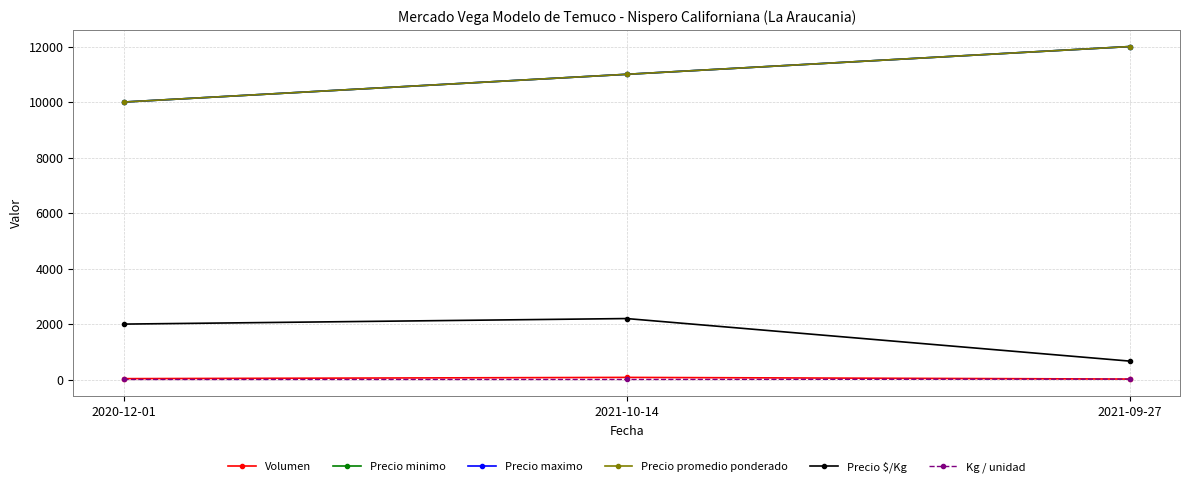

Which category has the lowest value across all series?

2020-12-01